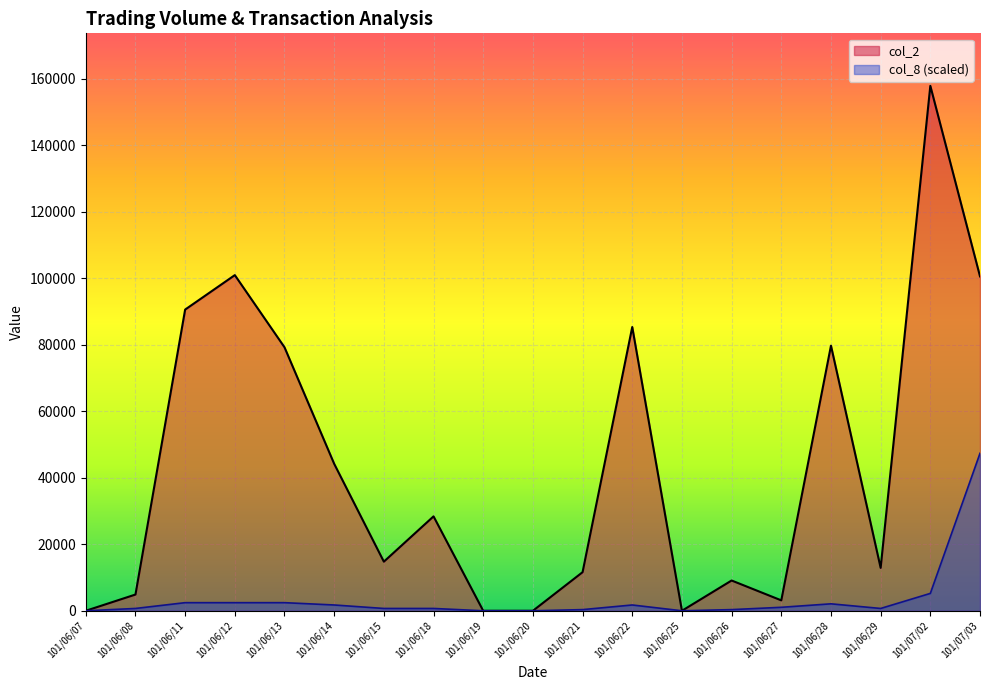

What is the difference between the col_8 values at 101/06/08 and 101/06/20?

696.2